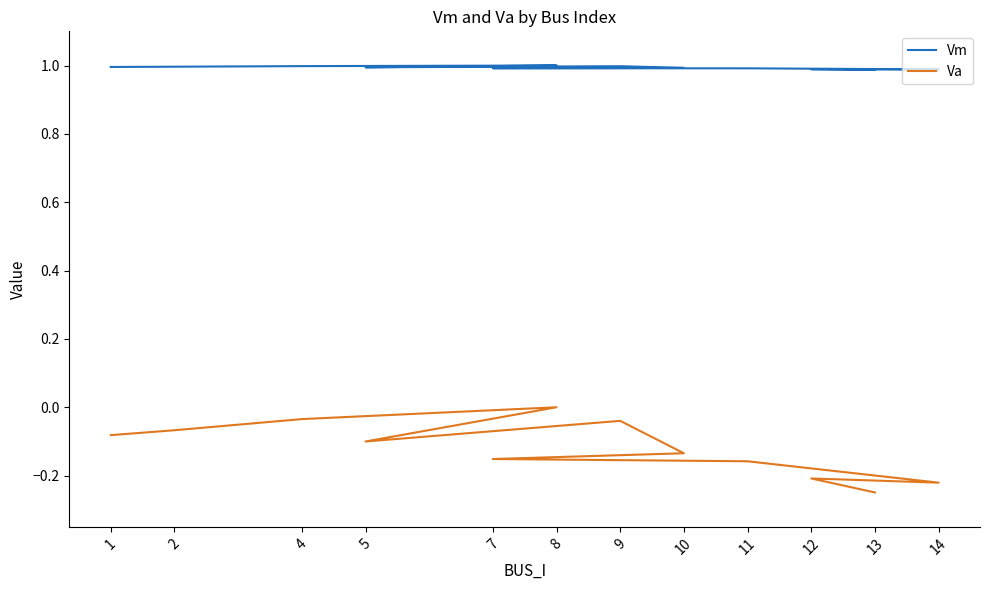

True or false: Va and Vm cross at least once.

False